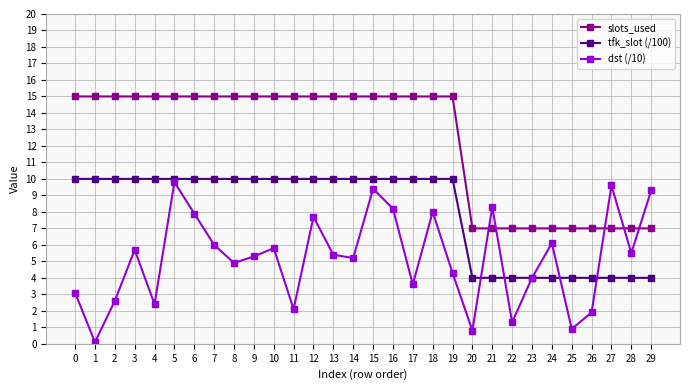

Is it true that dst (/10) equals 5.7 at 3?

True